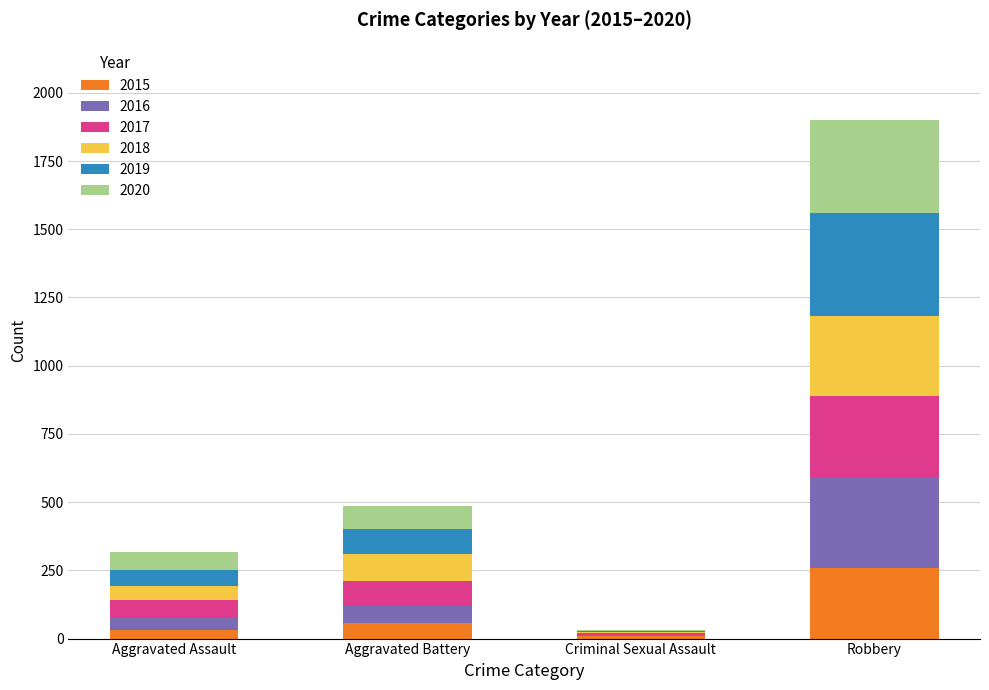

At which category is the sum across all series the highest?

Robbery